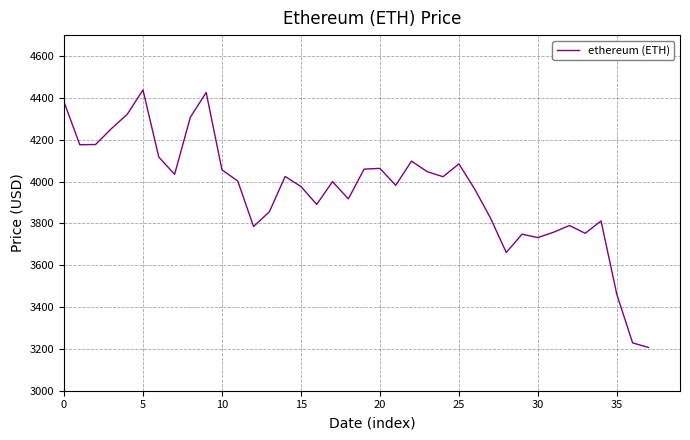

What is the difference between the maximum and minimum values?

1230.8